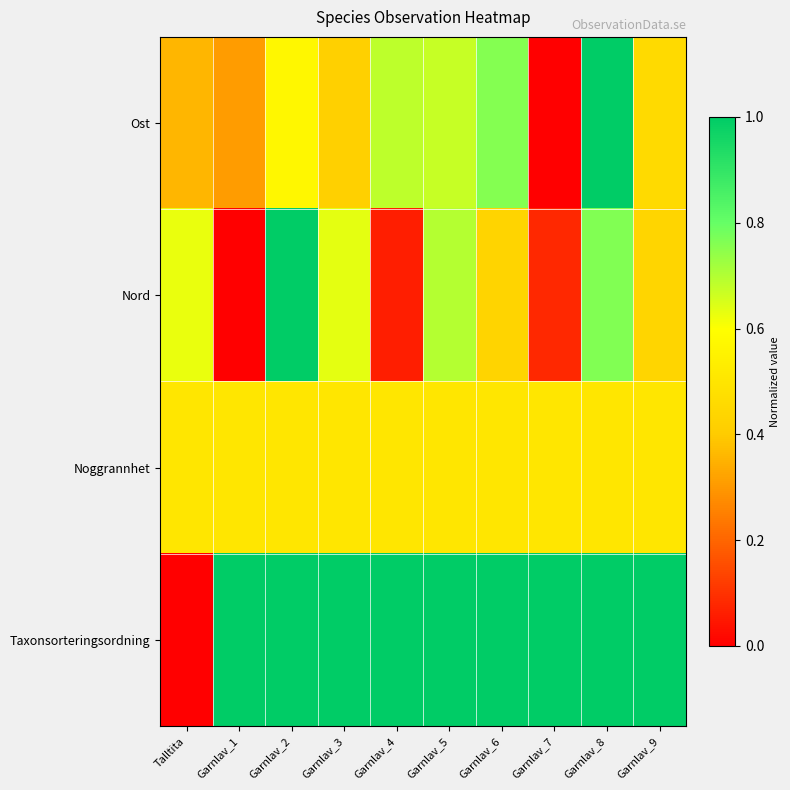

Between Garnlav_1 and Garnlav_9, which series saw the biggest shift?

Nord